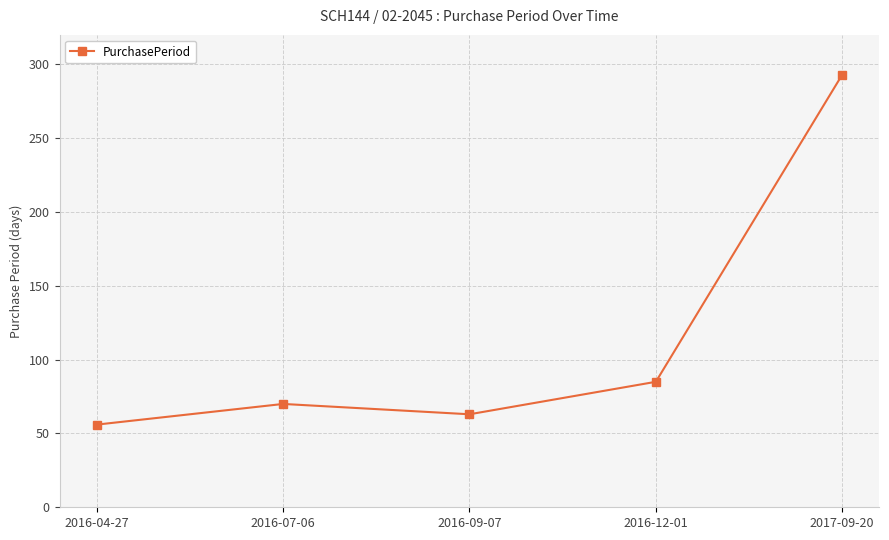

How many data points are less than 70?

2